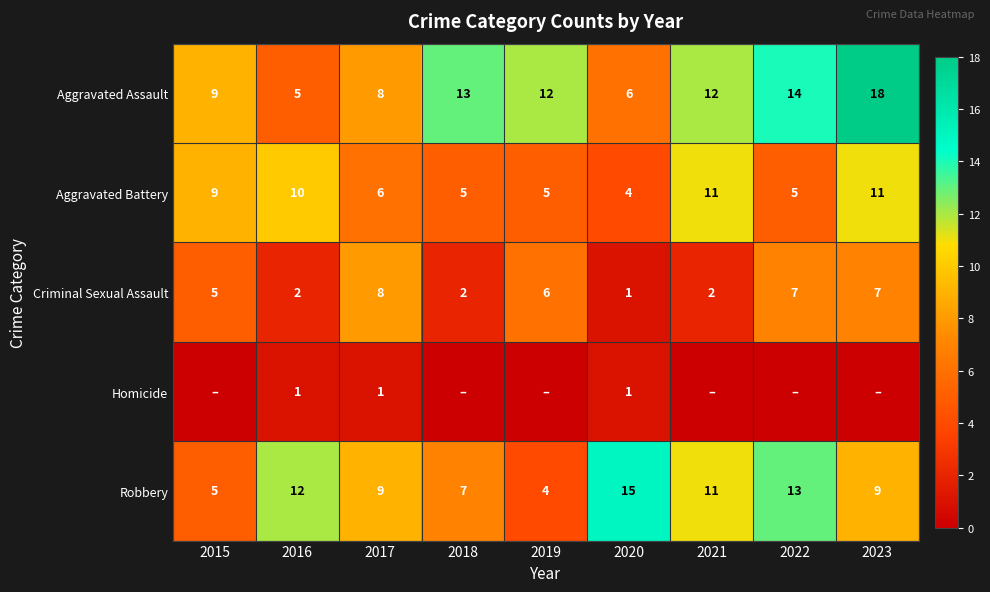

What is the sum of all Criminal Sexual Assault values?

40